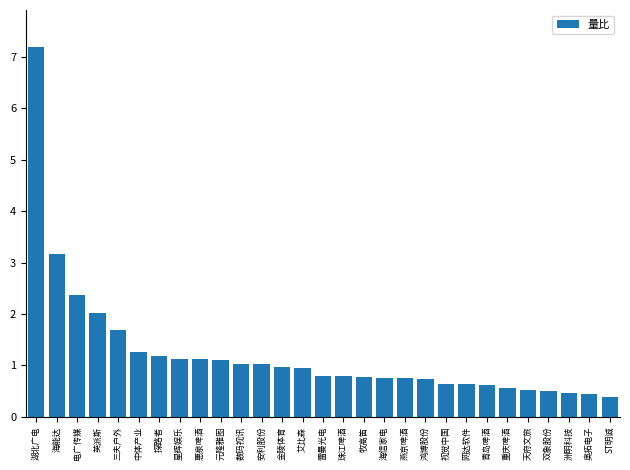

Where is the data nearest to the value 3?

海能达